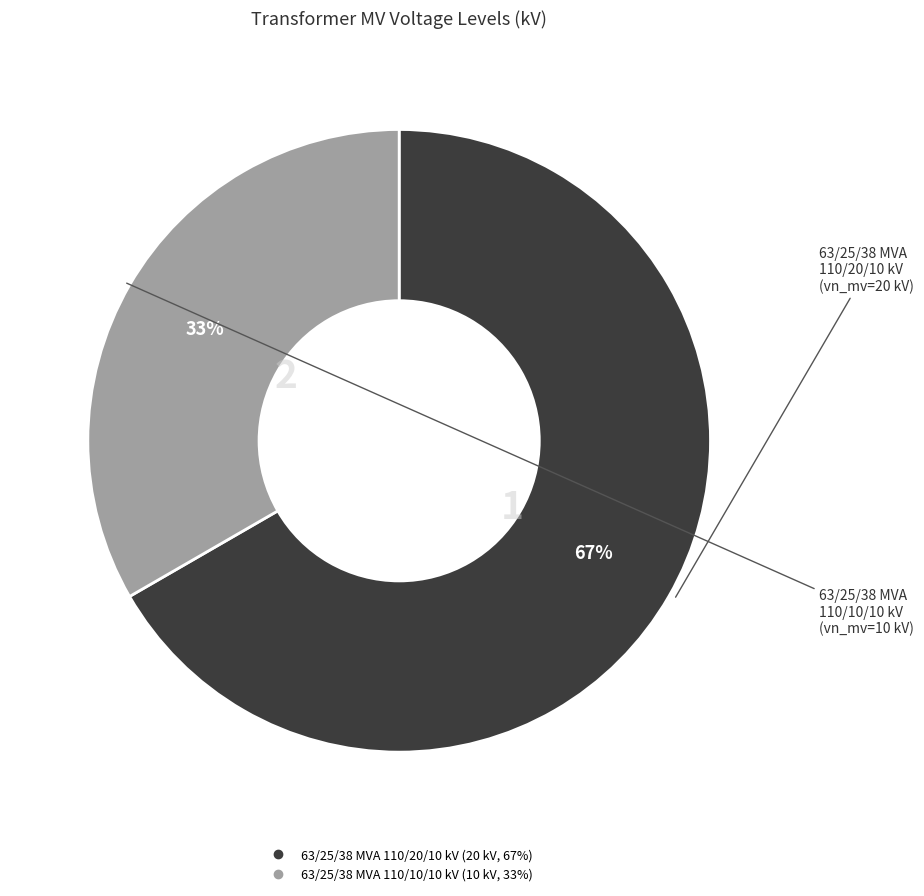

To the nearest percent, what is the combined percentage of 63/25/38 MVA 110/10/10 kV and 63/25/38 MVA 110/20/10 kV?

100%